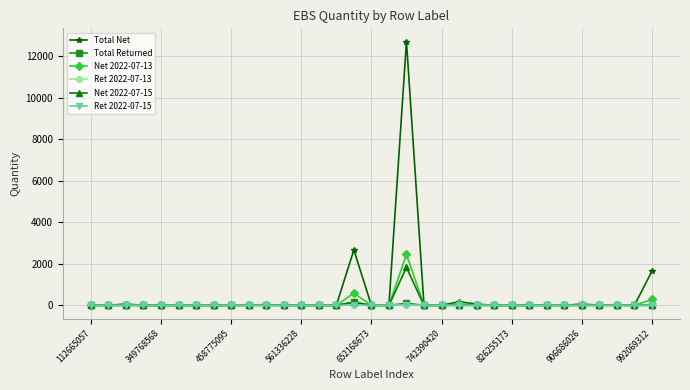

Count the number of categories in the chart.

33